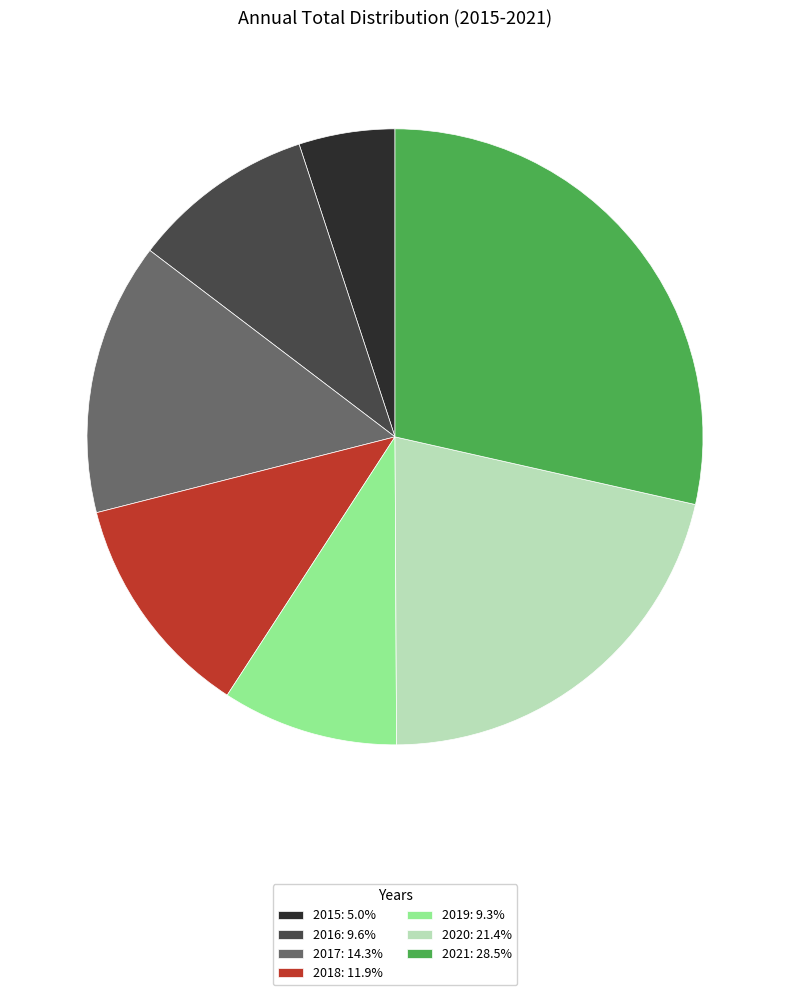

Does 2018 account for over 50% of the chart?

No